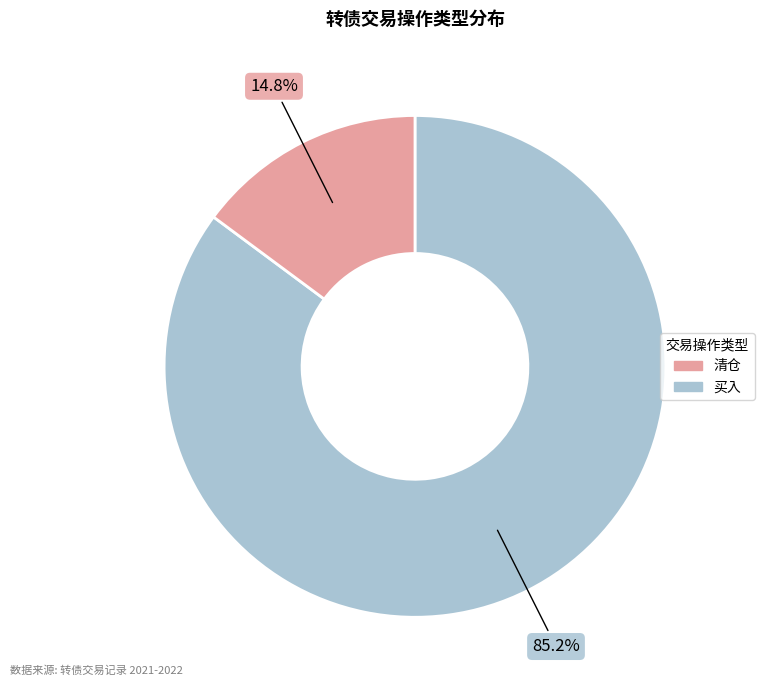

Does any single category account for the majority?

Yes